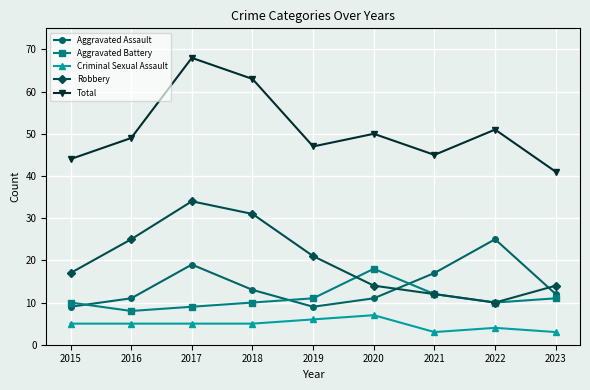

List the labels in order of Total value, smallest first.

2023, 2015, 2021, 2019, 2016, 2020, 2022, 2018, 2017